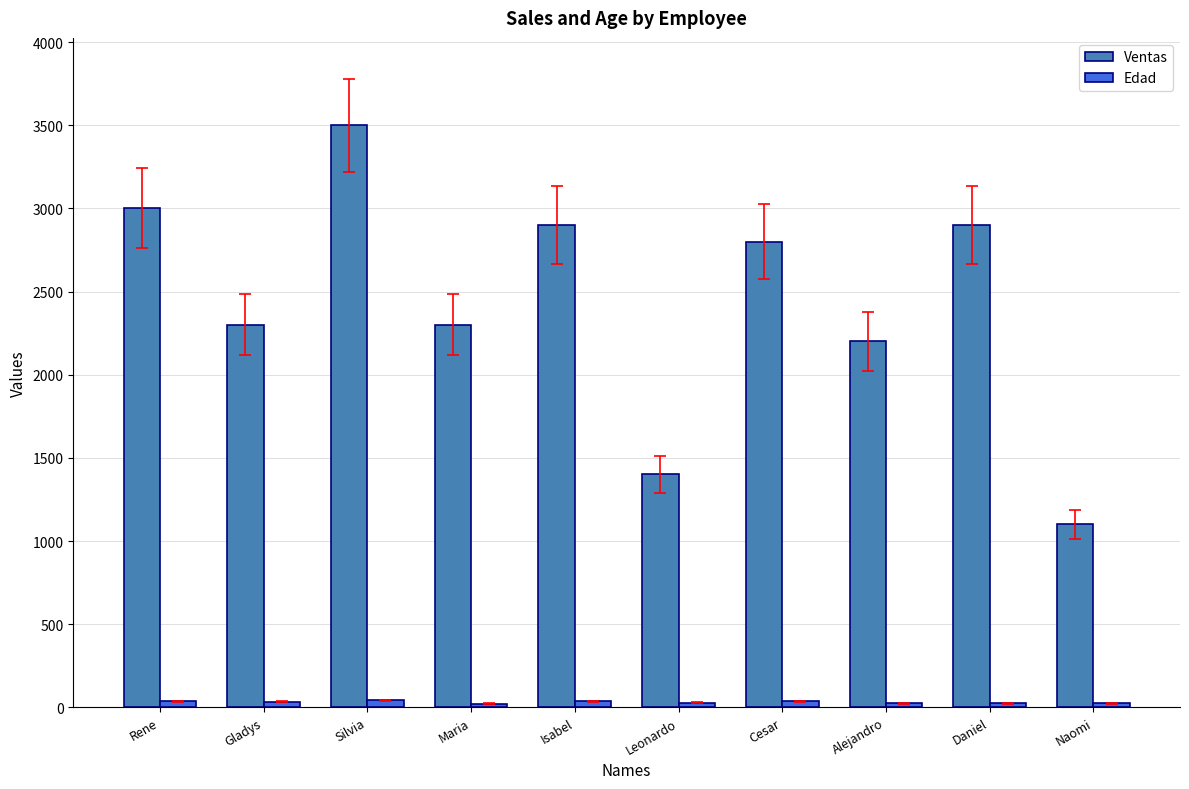

What is the total value across all series at Isabel?

2938